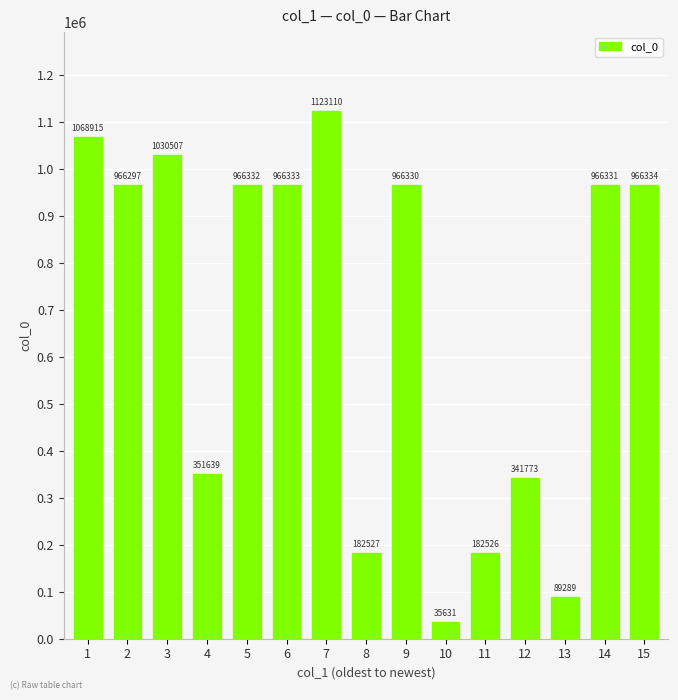

At which label does the data first exceed 966330?

1